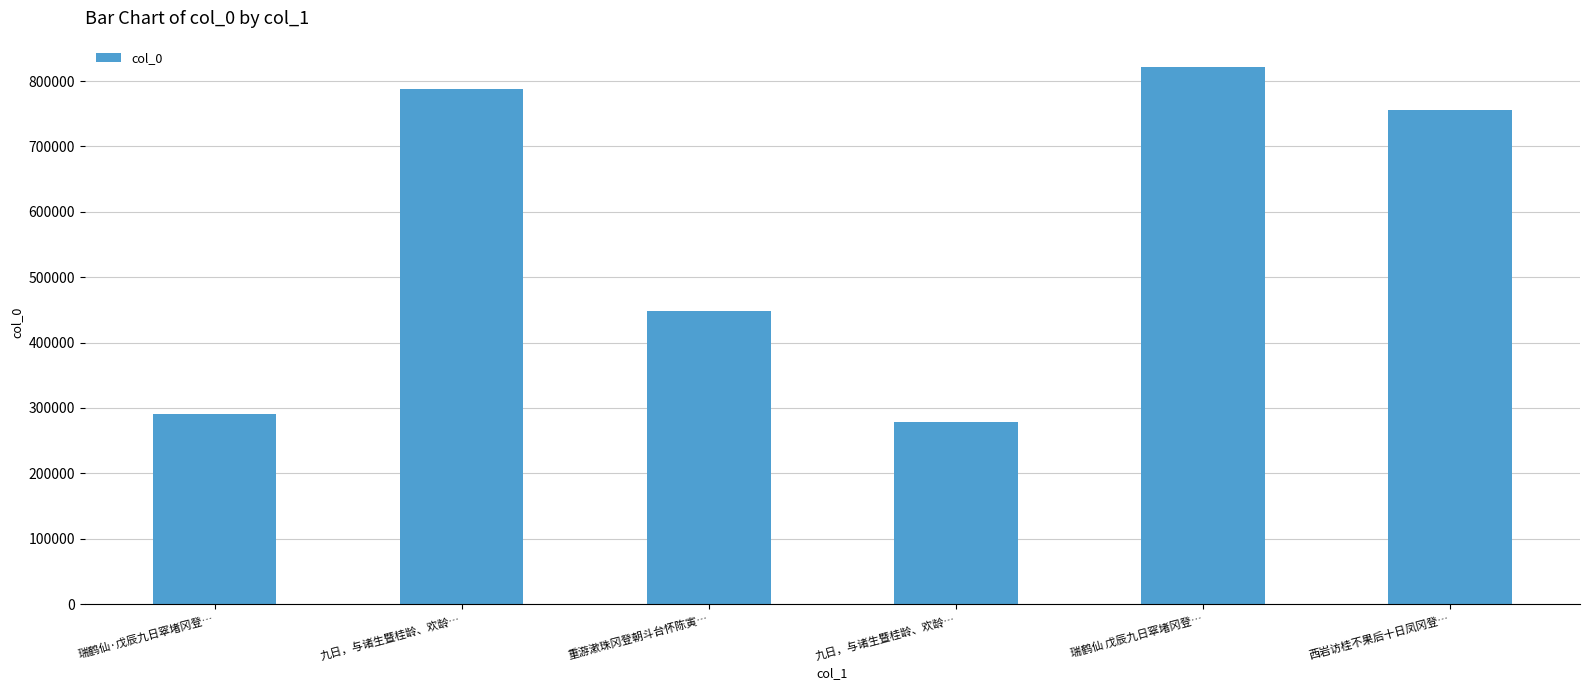

How many values are below 755564?

3